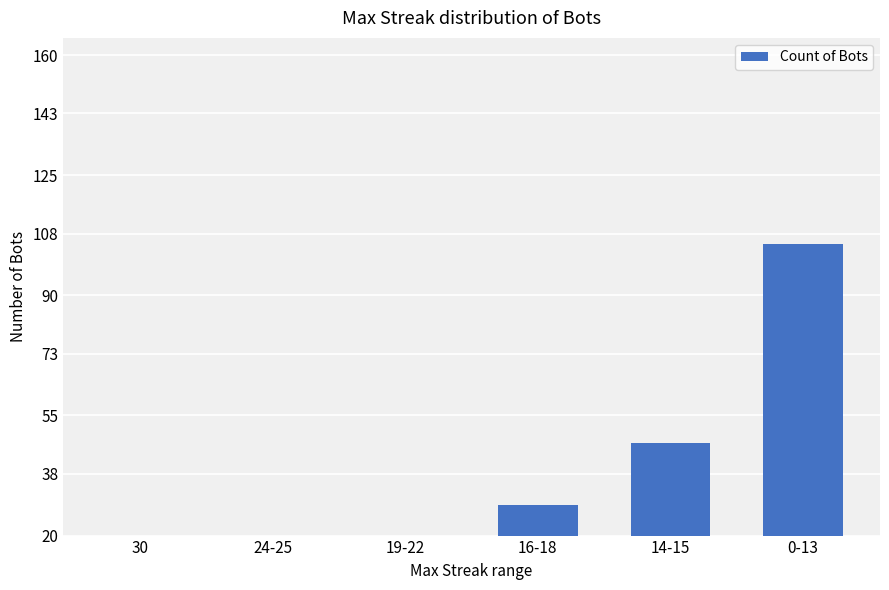

What is the label of the 1st bar from the left?

30